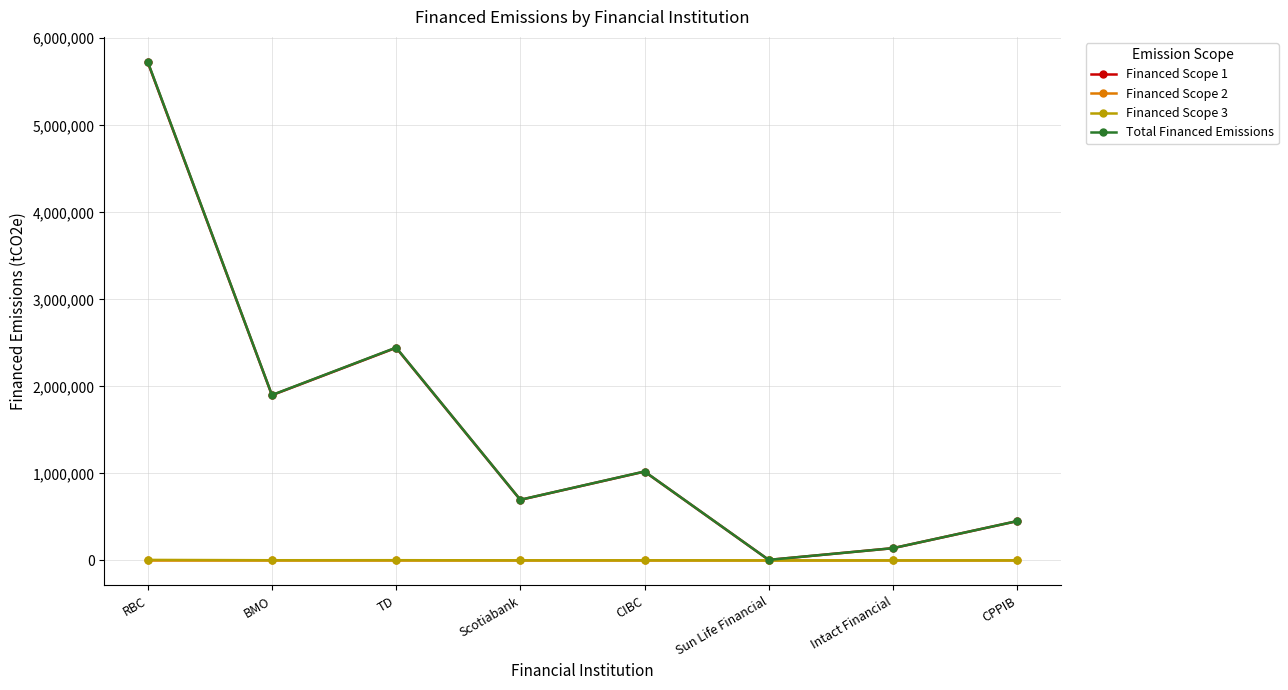

Is it true that Financed Scope 2 equals 0.0 at BMO?

True